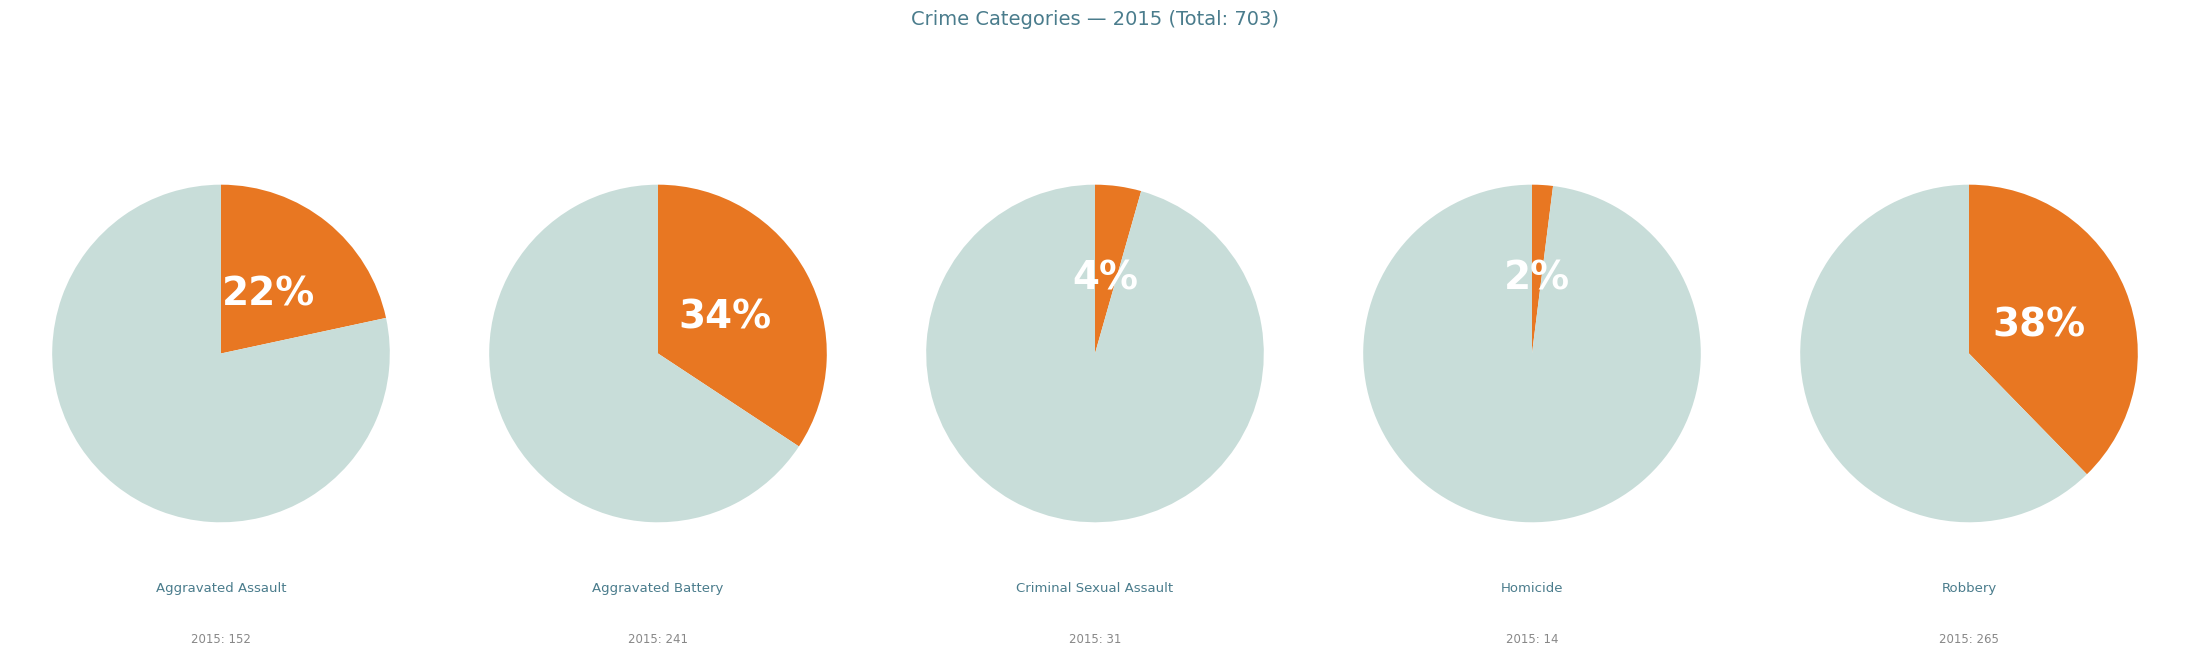

Count the number of slices in the pie.

5